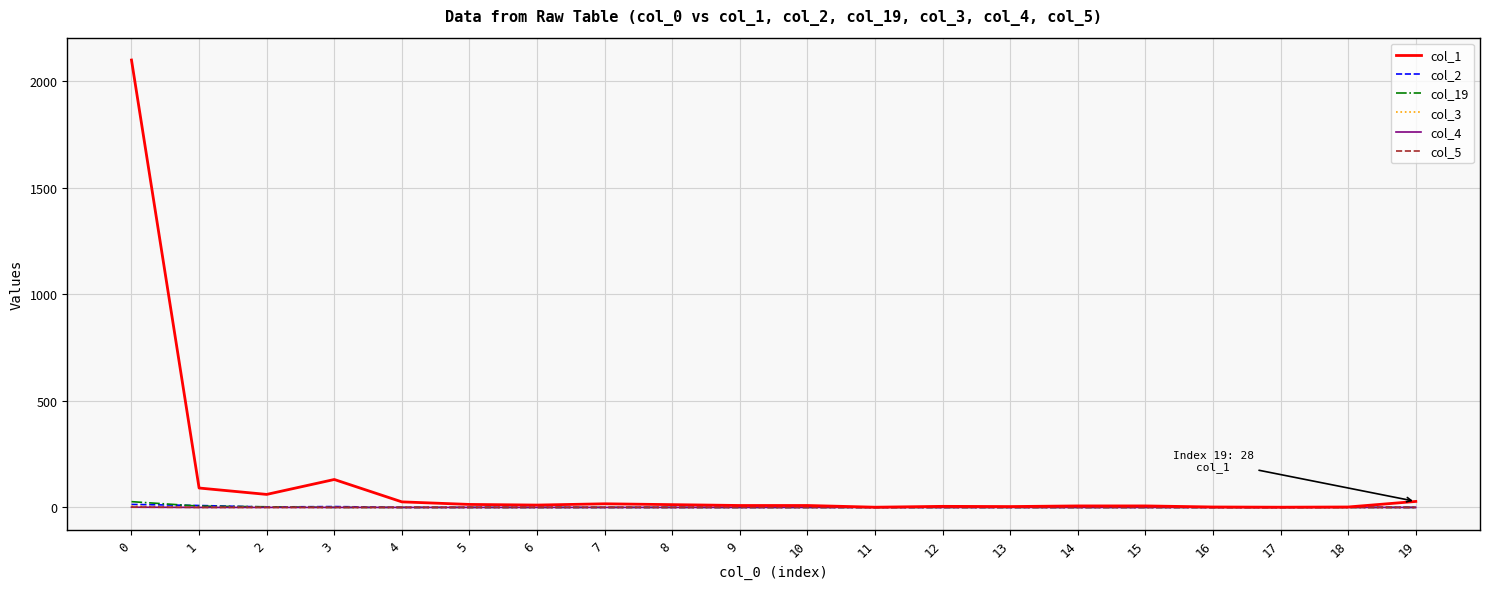

What is the difference between the maximum and minimum values in the col_5 series?

1